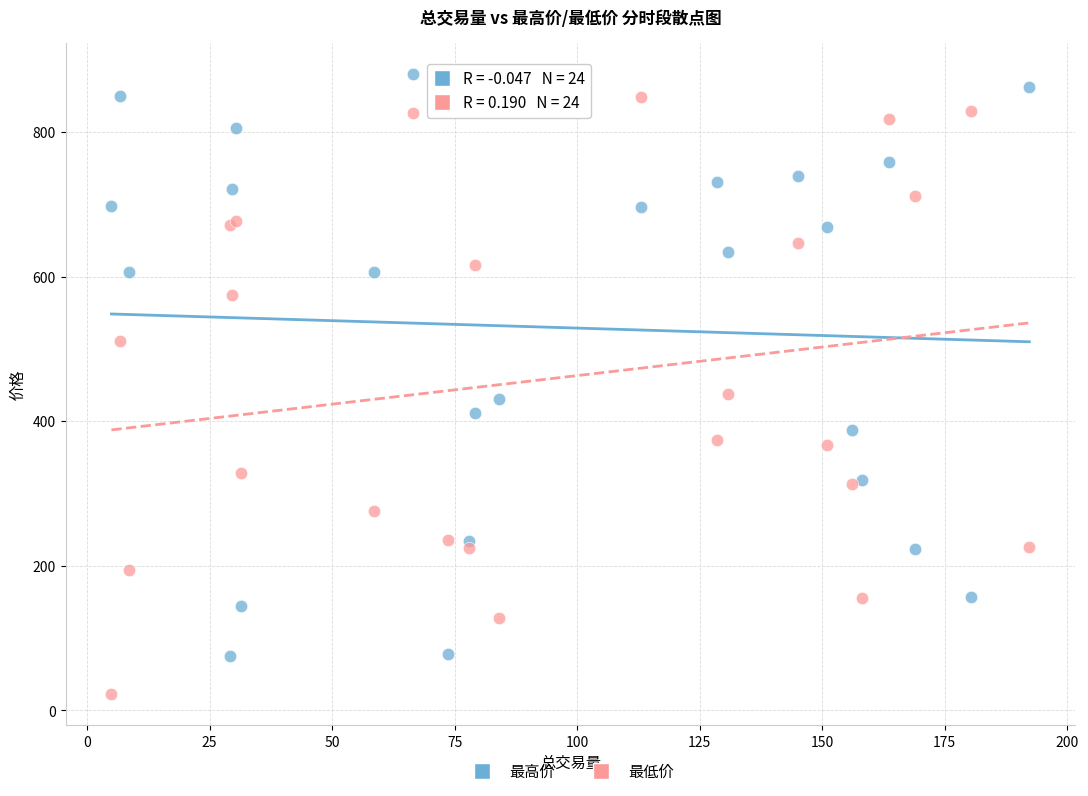

Which series contains the lowest Y value?

最低价